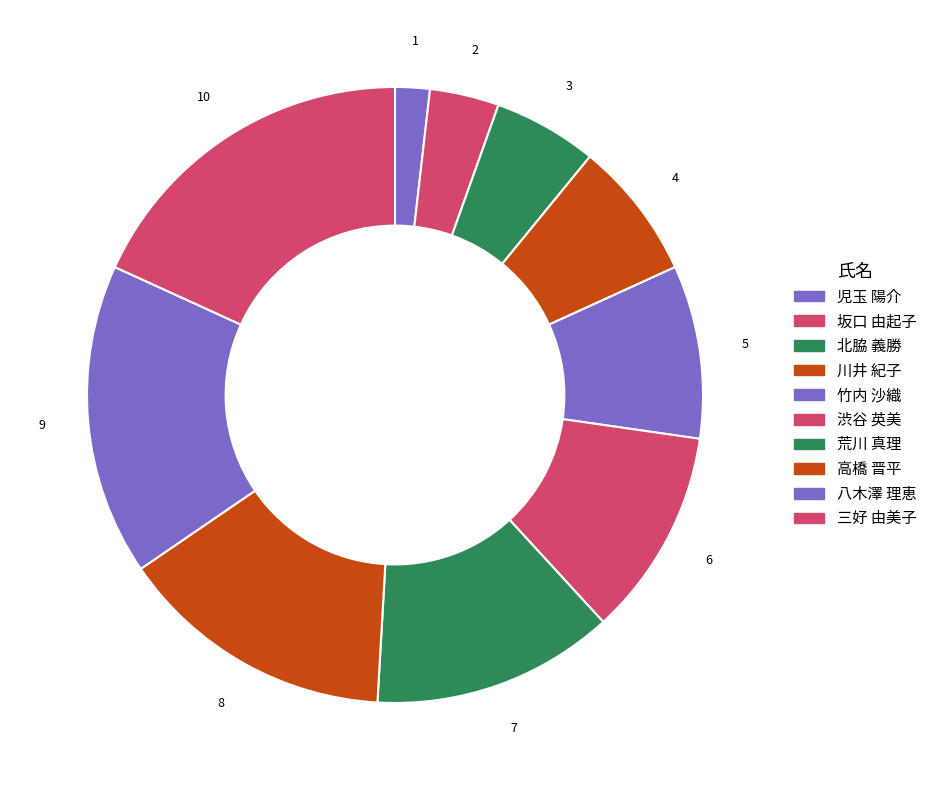

The 渋谷 英美 slice represents 11% of the pie. True or false?

True